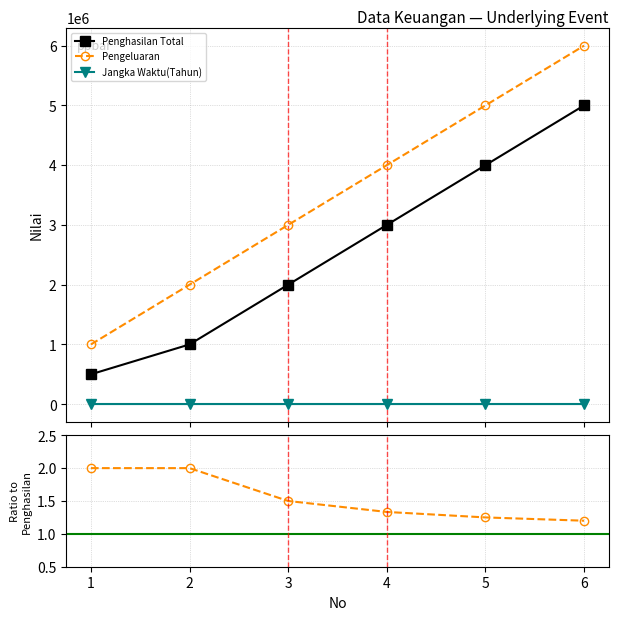

At which category is the sum across all series the highest?

6